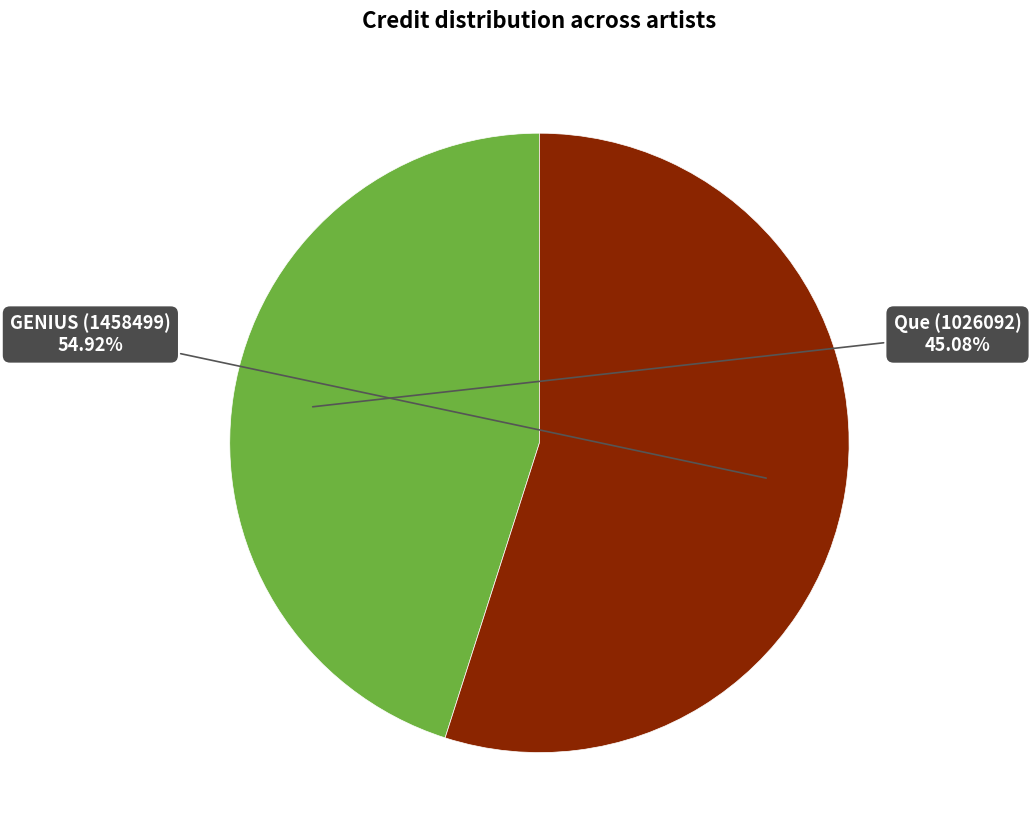

Does any single category account for the majority?

Yes